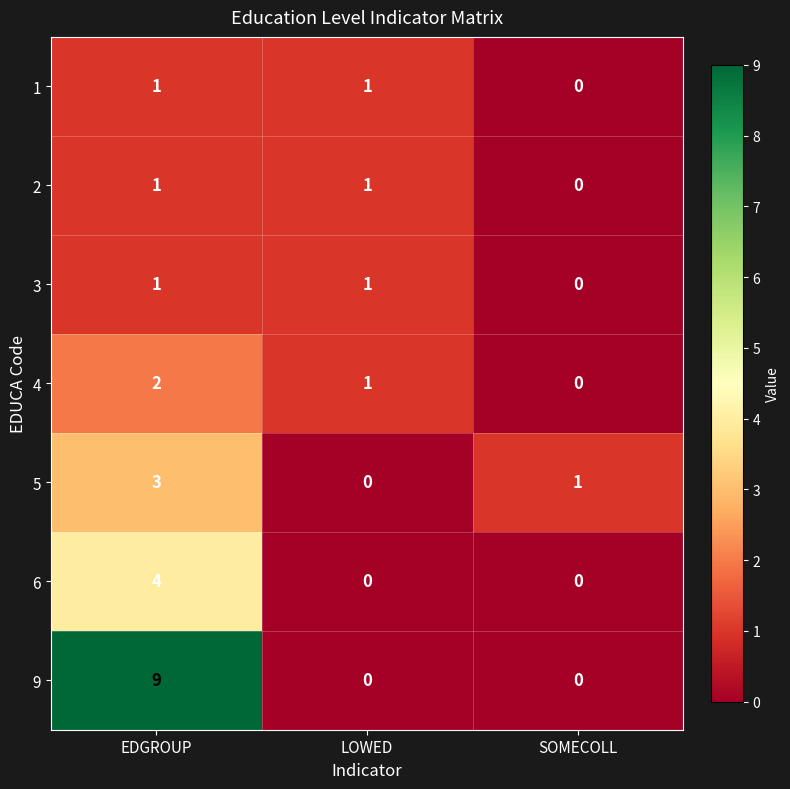

How many 9 values are between 0 and 9?

3